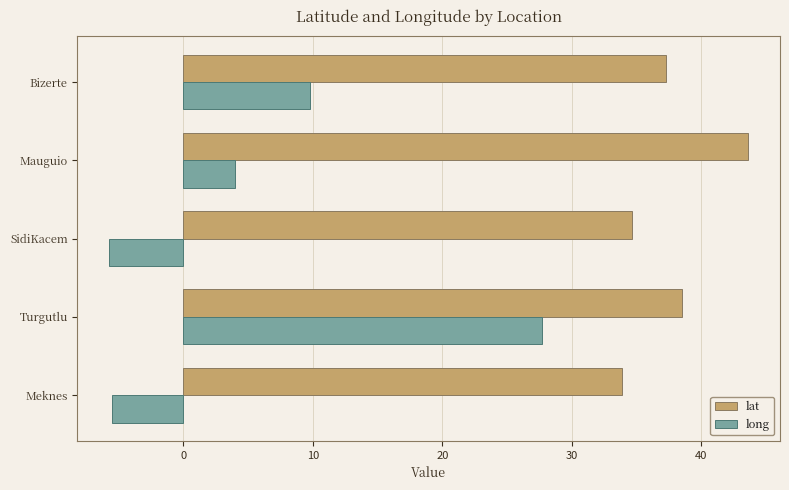

Is it true that lat equals 64.4 at Turgutlu?

False